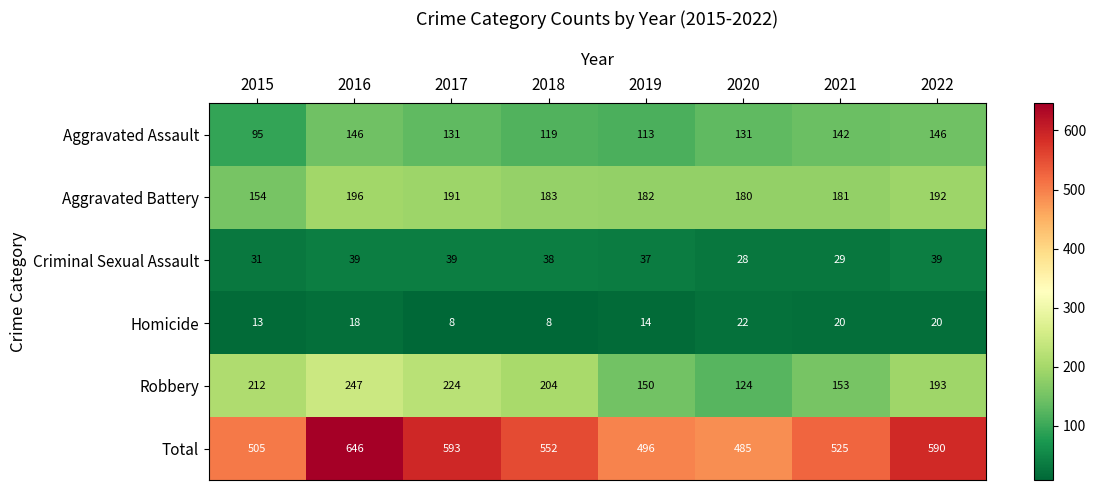

What is the smallest value displayed?

8